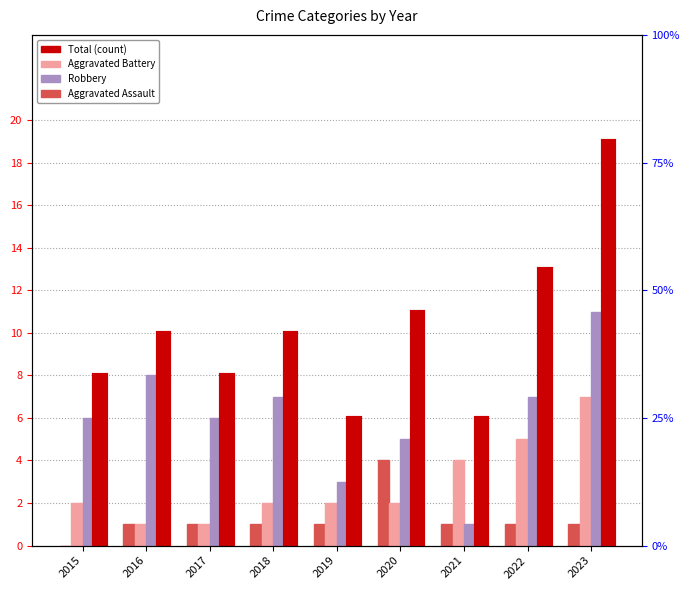

Count the number of data series in this chart.

4